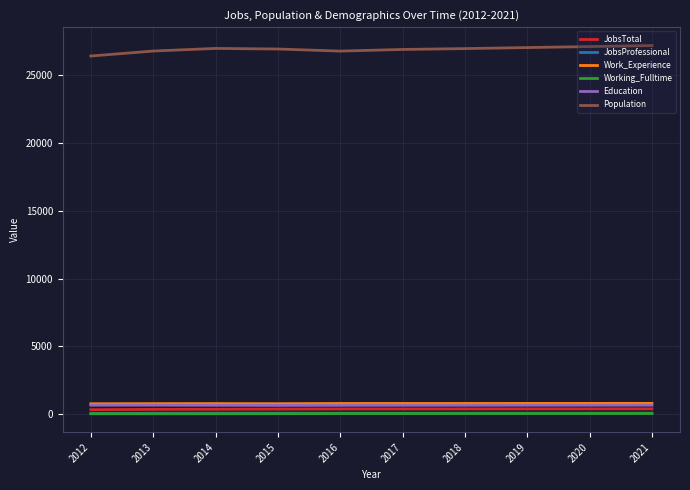

Which series has the largest total across all categories?

Population